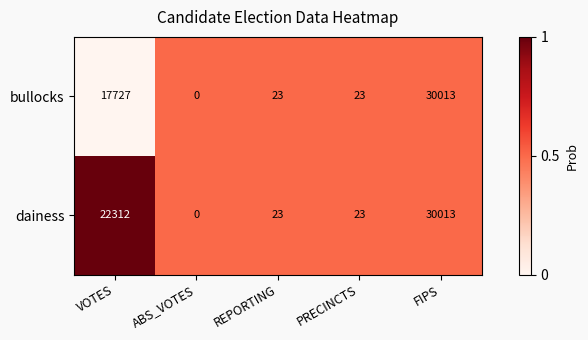

Which series has the largest total across all categories?

dainess